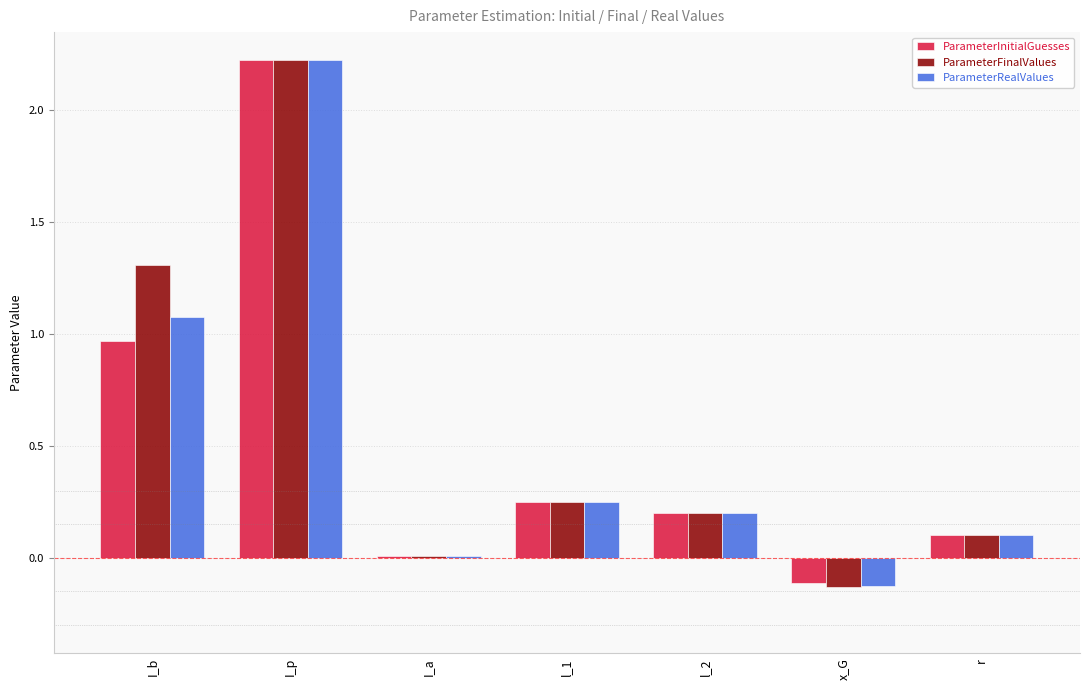

Count the number of categories in the chart.

7